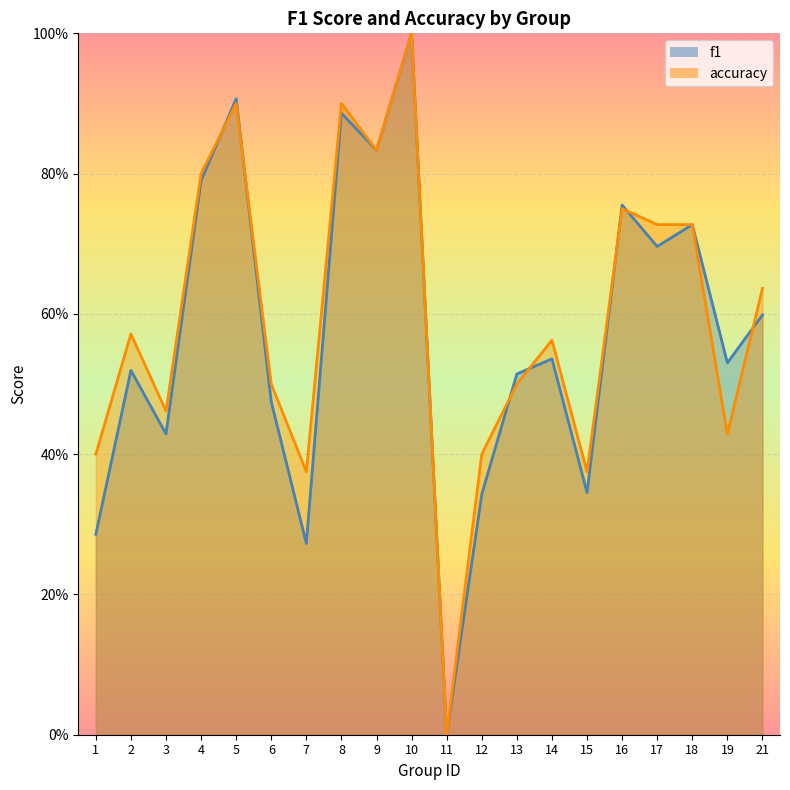

List the series in order of their peak value, highest first.

f1, accuracy